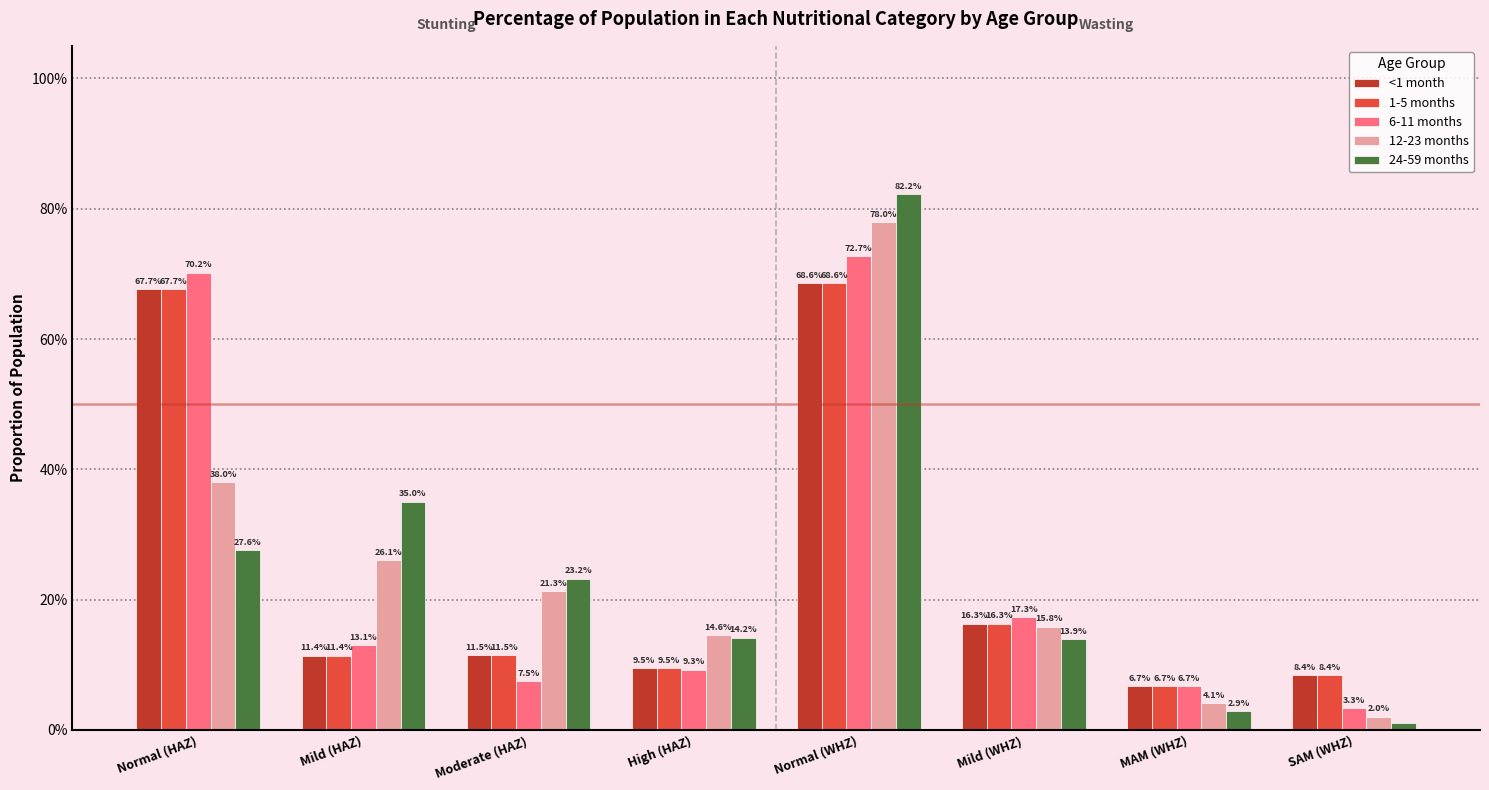

Are the bars horizontal?

No